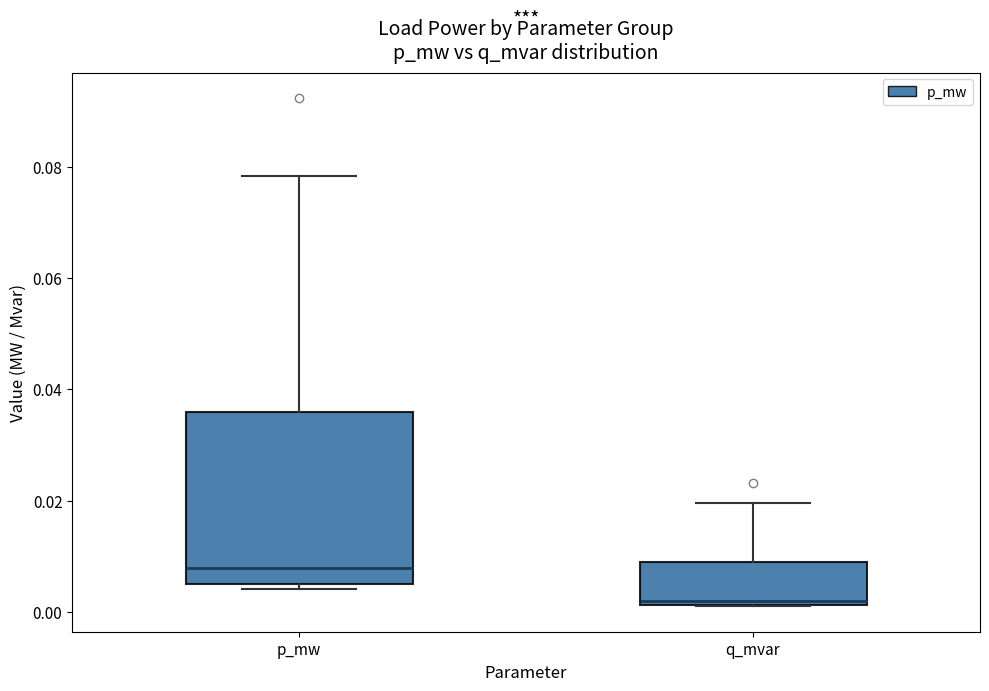

Where is the upper edge of the box for p_mw on the y-axis? The values are not printed on the chart, so give them approximately, as read against the axis.

0.036